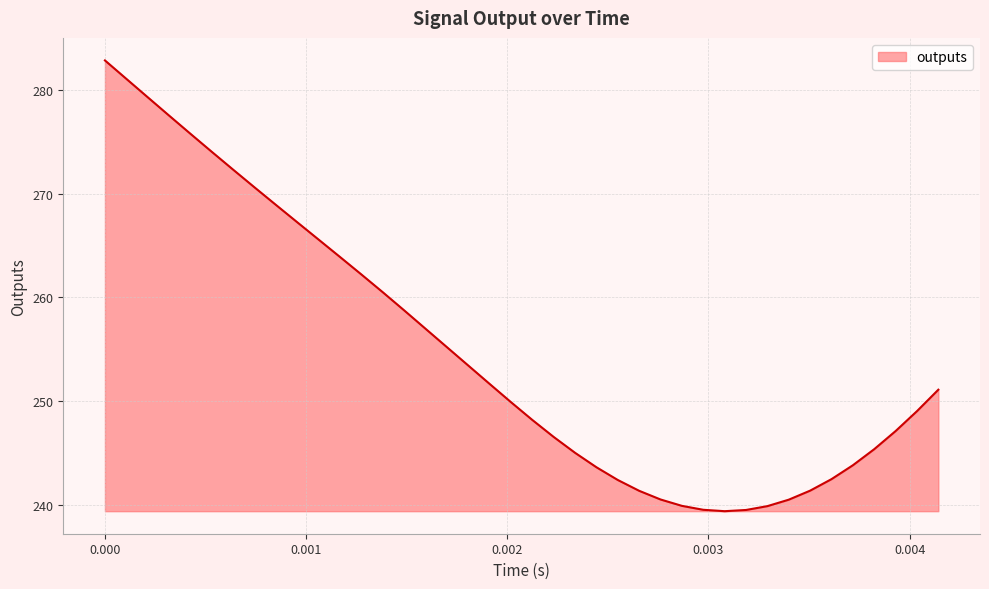

What is the smallest value displayed?

239.4